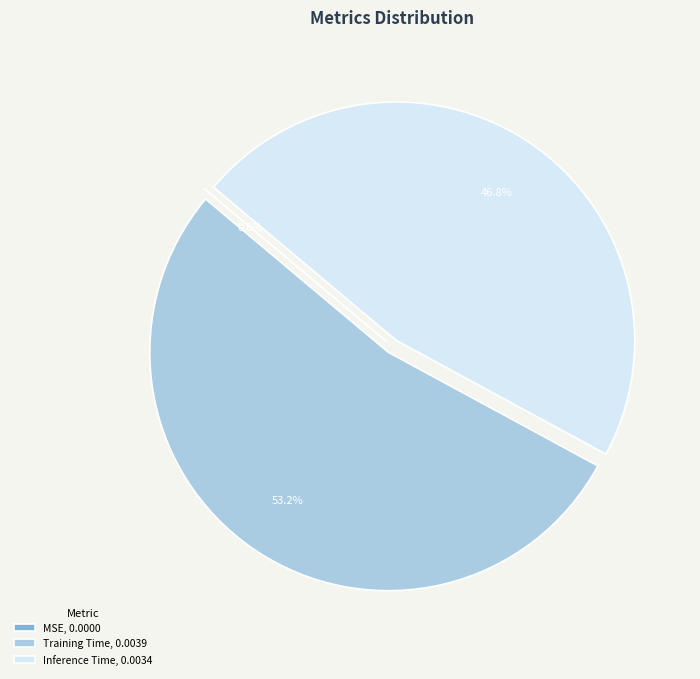

To the nearest percent, what portion does Inference Time represent?

47%